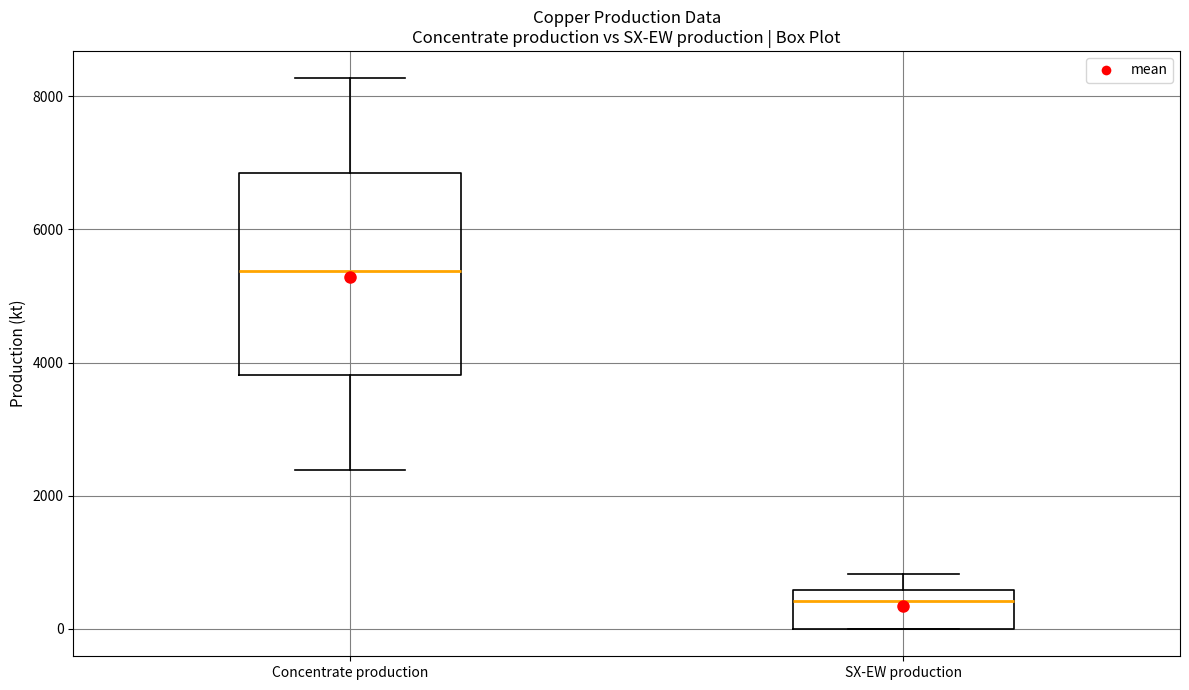

Which box's median line is the lowest?

SX-EW production